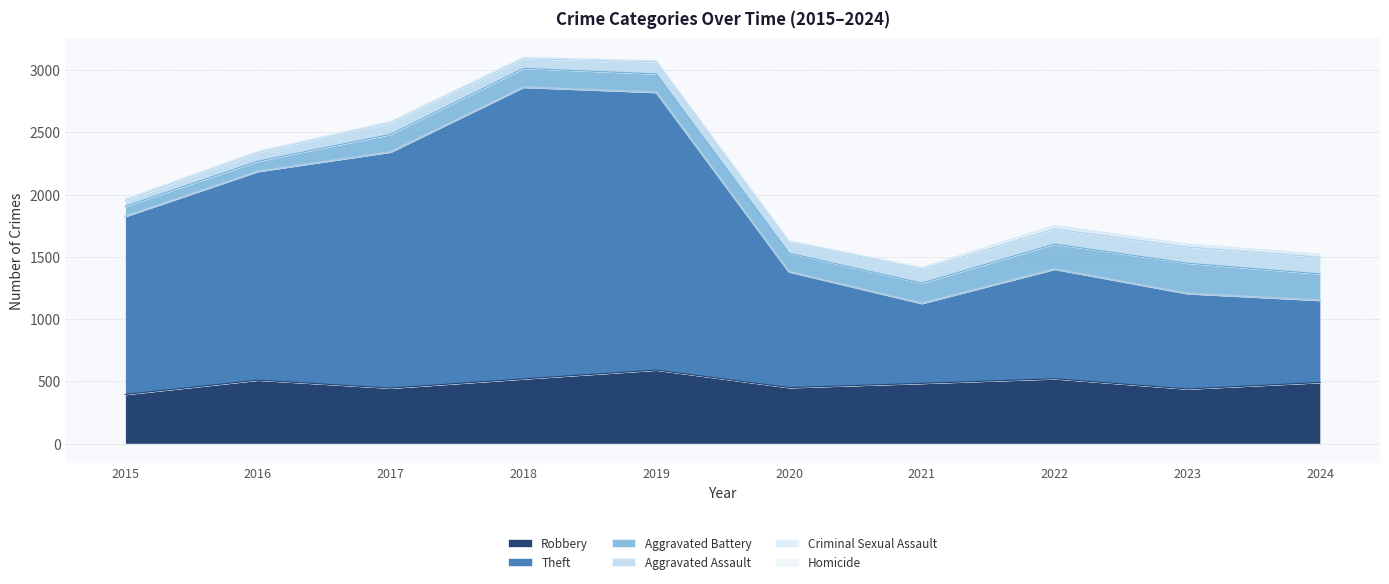

Which has a higher value, 2019 or 2021?

2019